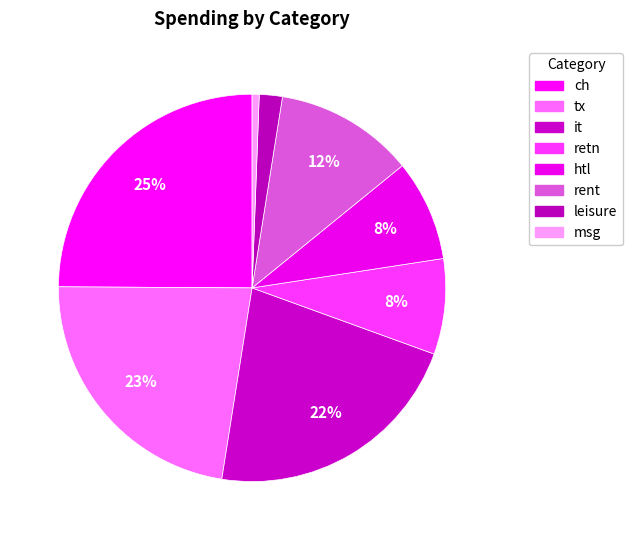

Rank the categories by value from lowest to highest.

msg, leisure, retn, htl, rent, it, tx, ch